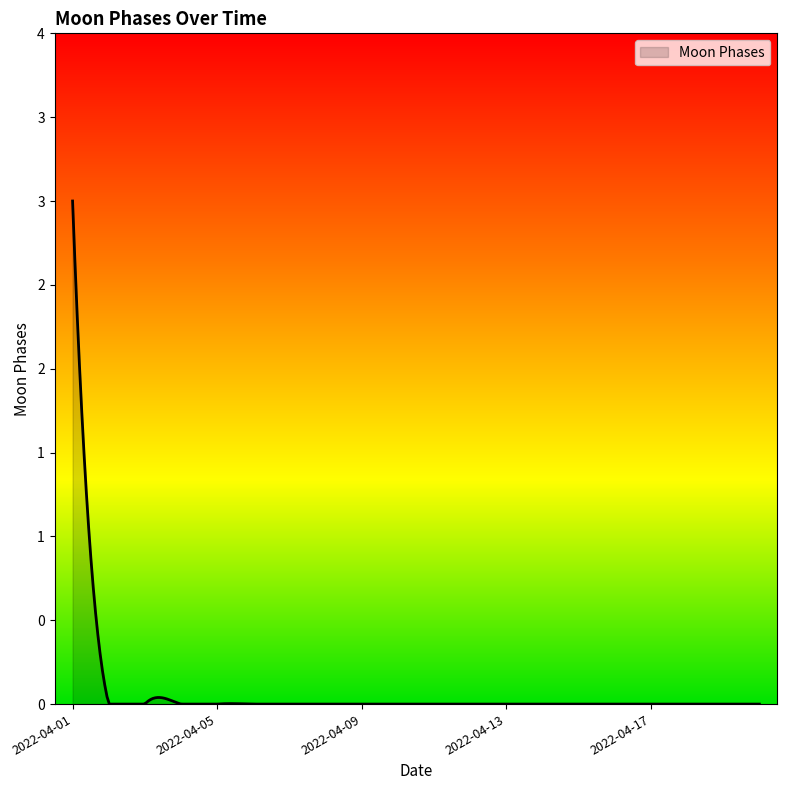

Does the chart have visible grid lines?

No